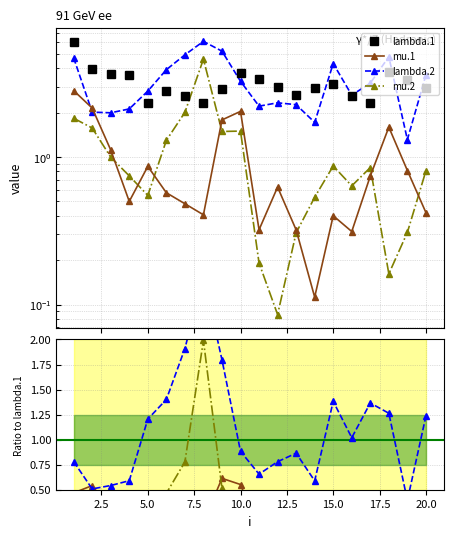

Does the chart display data point markers on the line(s)?

Yes